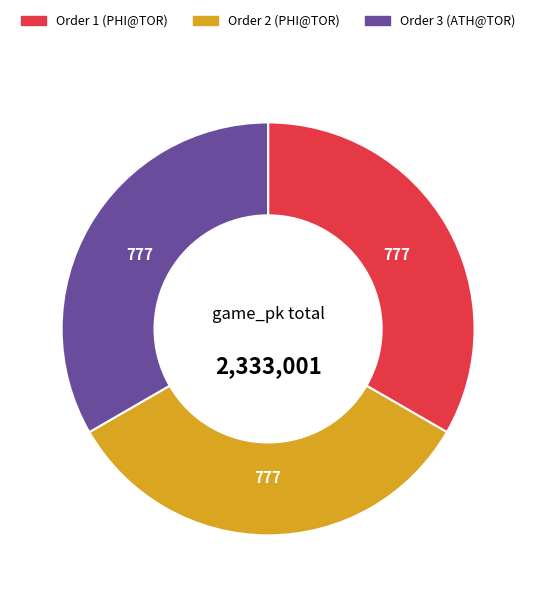

Is there any slice that represents more than half of the pie?

No